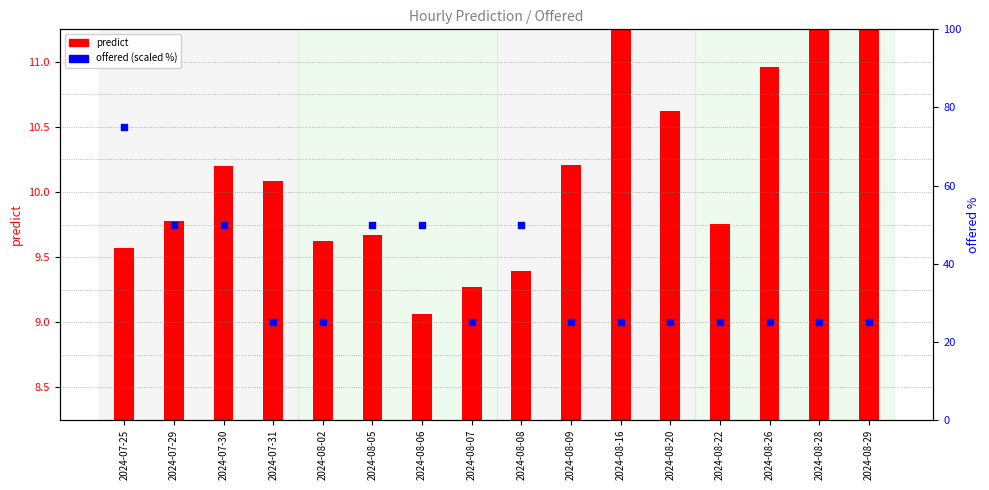

Which series contains the lowest Y value?

predict